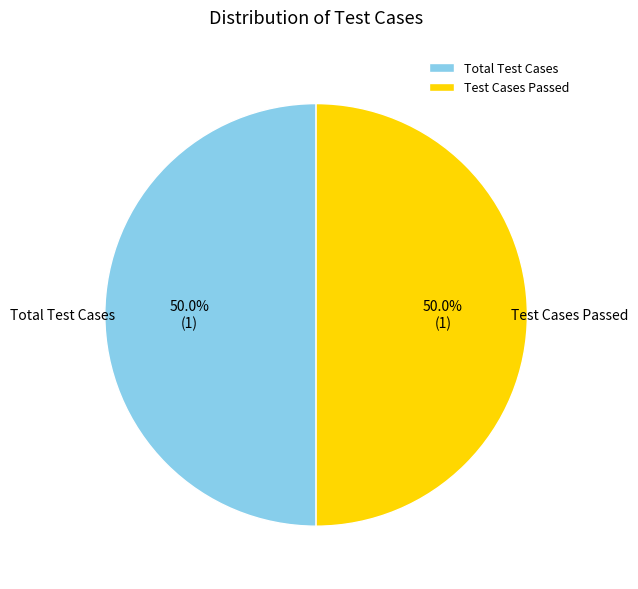

How many slices are in this pie chart?

2